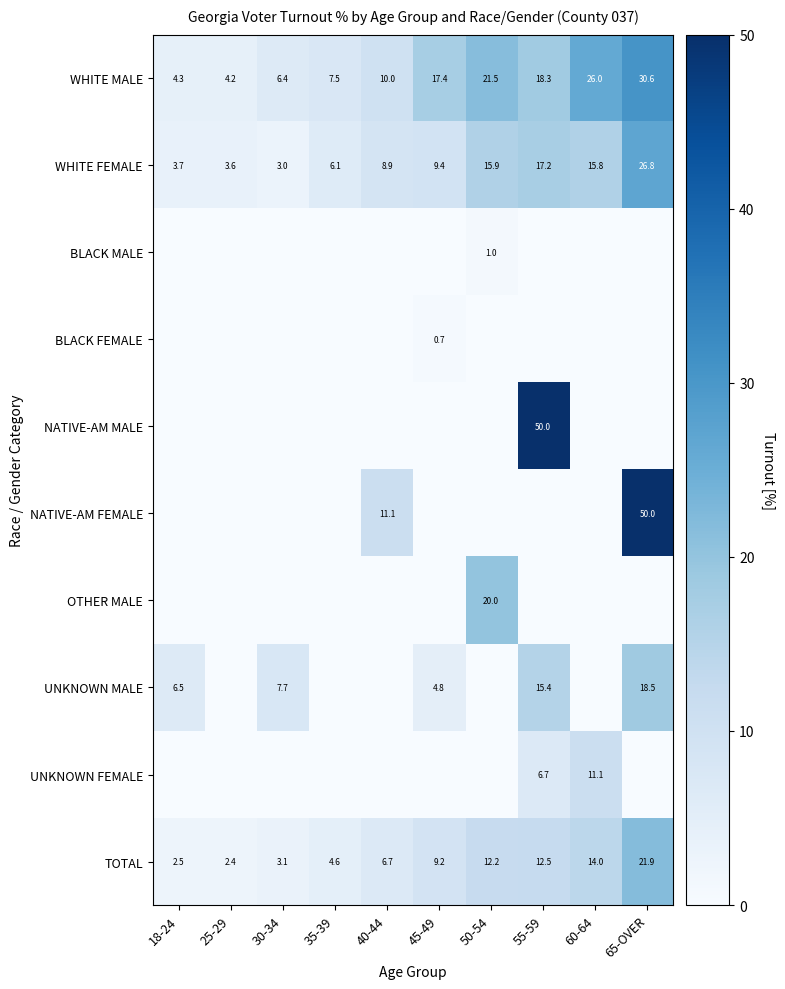

Which category has the lowest value in the WHITE FEMALE series?

30-34